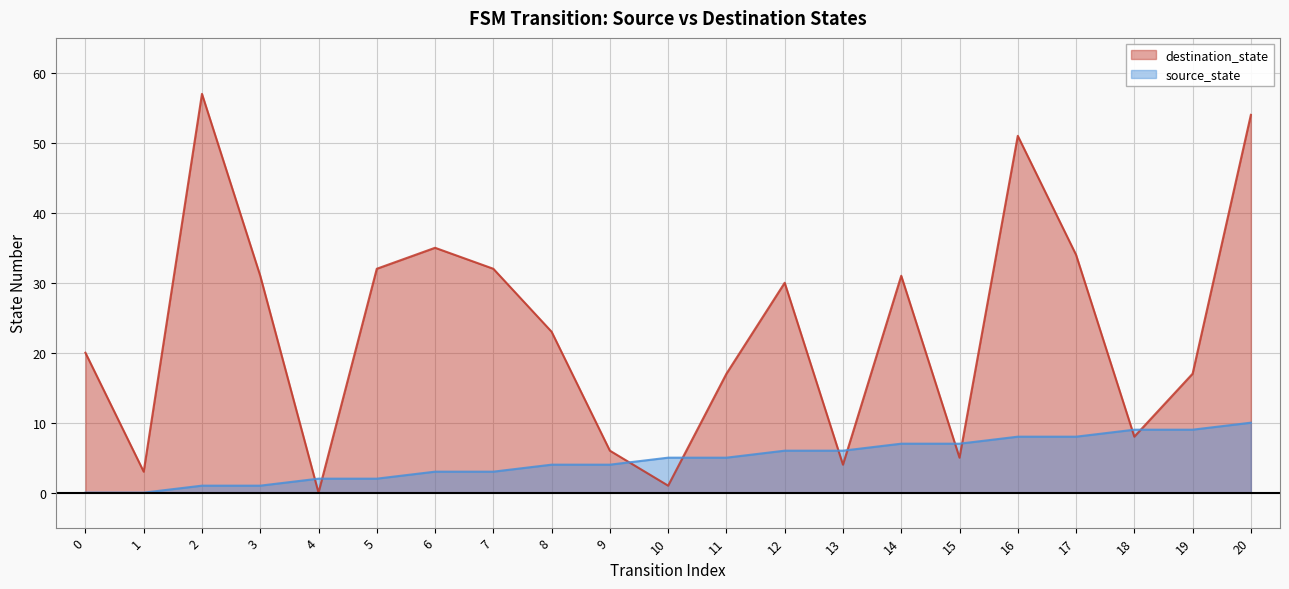

Reading left to right, transcribe all the data shown in this chart.

source_state: 0=0	1=0	2=1	3=1	4=2	5=2	6=3	7=3	8=4	9=4	10=5	11=5	12=6	13=6	14=7	15=7	16=8	17=8	18=9	19=9	20=10
destination_state: 0=20	1=3	2=57	3=31	4=0	5=32	6=35	7=32	8=23	9=6	10=1	11=17	12=30	13=4	14=31	15=5	16=51	17=34	18=8	19=17	20=54